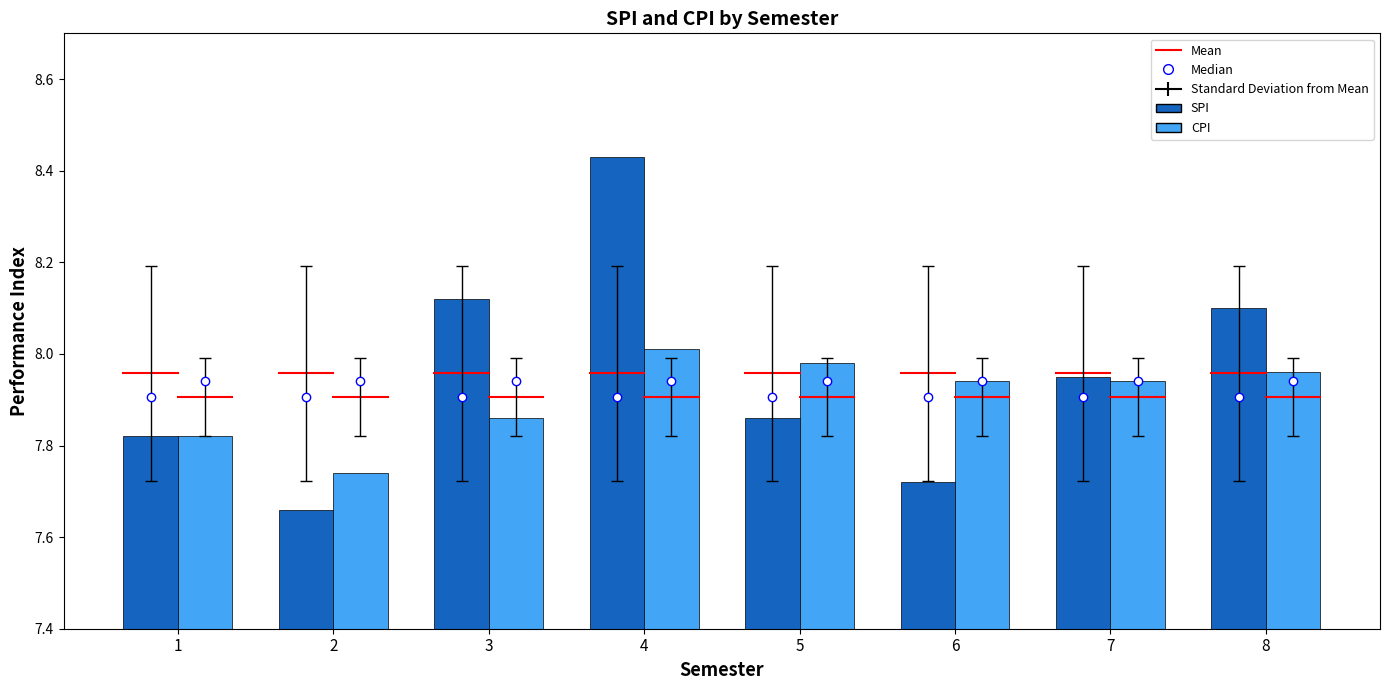

Where is CPI nearest to the value 7?

2